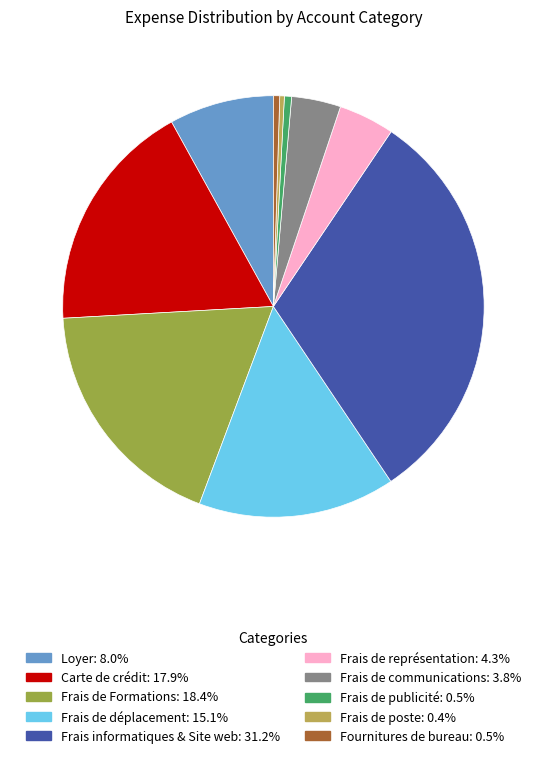

Is Carte de crédit the majority of the pie?

No